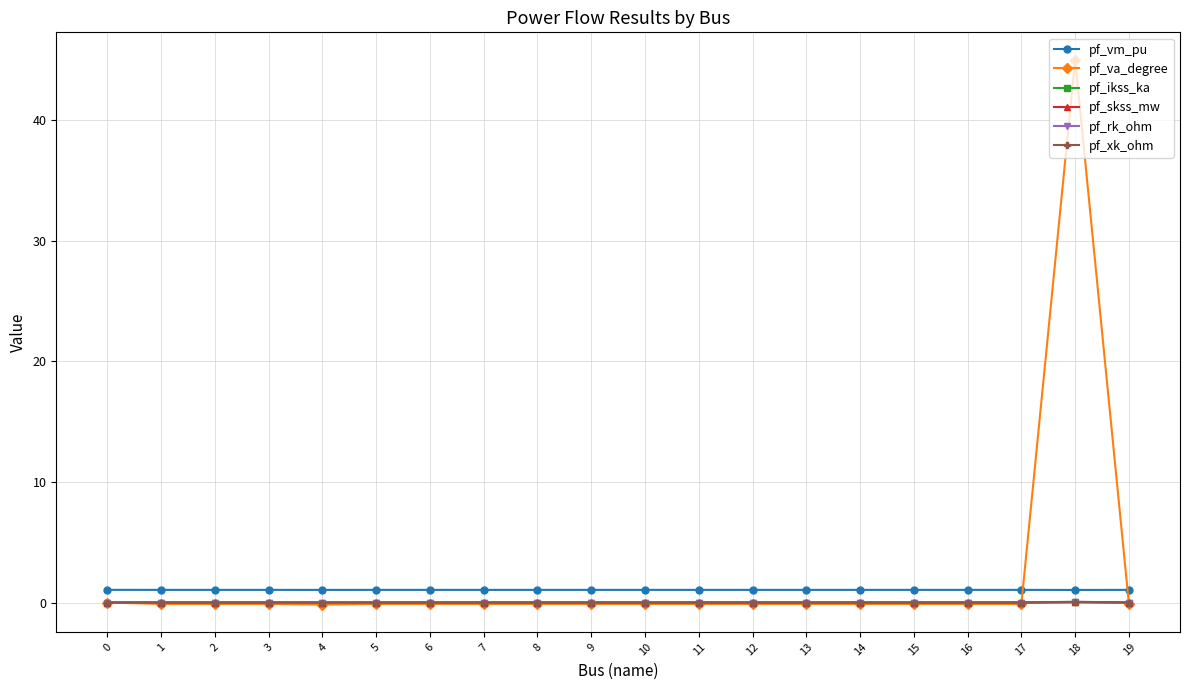

Count the number of data series in this chart.

6